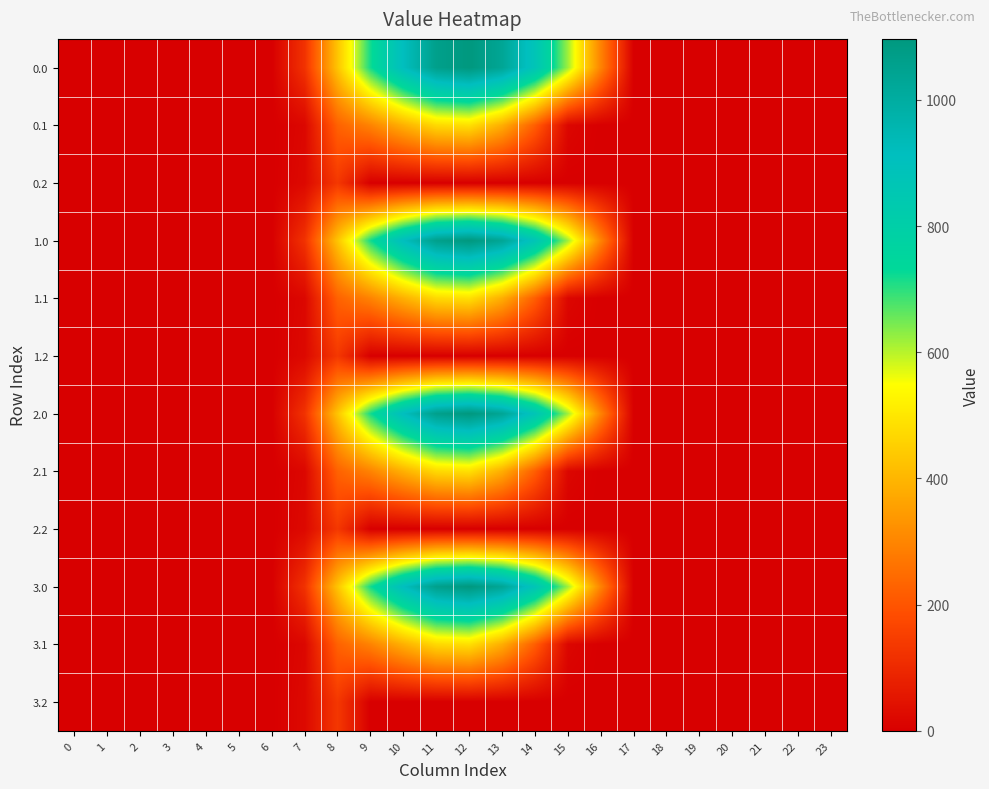

How many categories are shown in the chart?

24